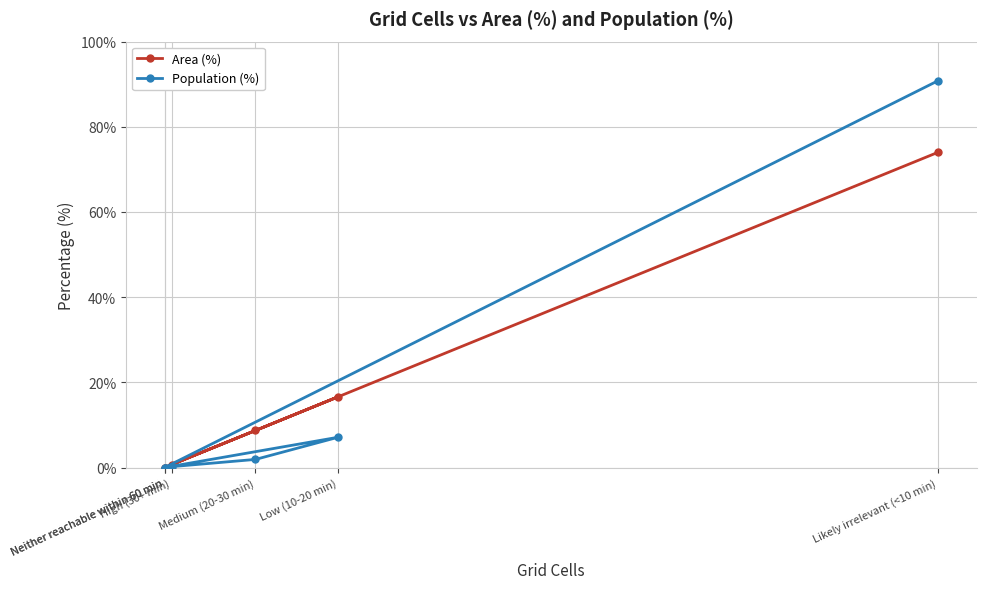

Reading right to left, extract all data points from this chart.

Area (%): Likely irrelevant (<10 min)=74.0	Neither reachable within 60 min=0.0	Neither reachable within 60 min=0.0	Low (10-20 min)=16.6	Medium (20-30 min)=8.7	High (30+ min)=0.7
Population (%): Likely irrelevant (<10 min)=90.8	Neither reachable within 60 min=0.0	Neither reachable within 60 min=0.0	Low (10-20 min)=7.1	Medium (20-30 min)=1.9	High (30+ min)=0.2